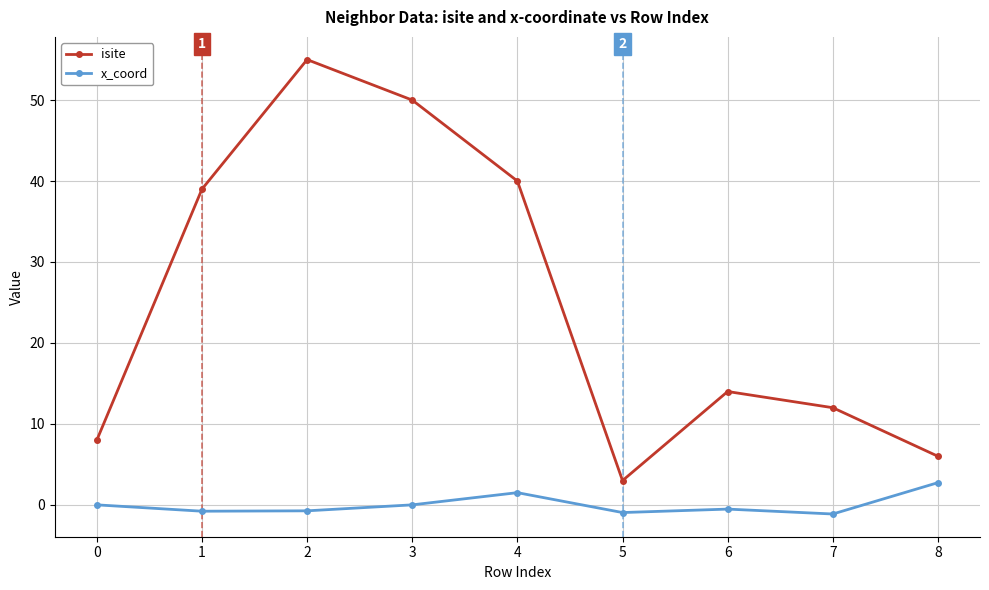

At how many categories does at least one series exceed 48?

2